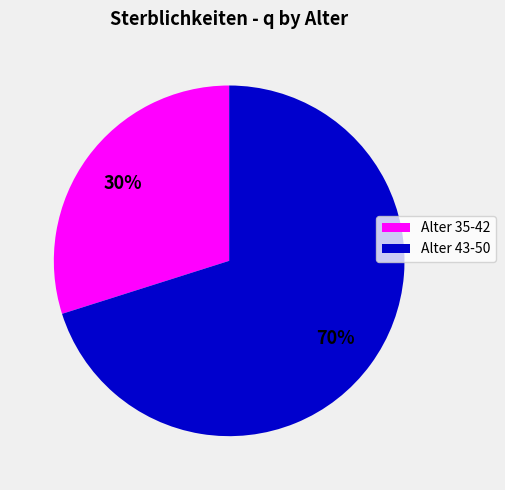

Count the number of slices in the pie.

2